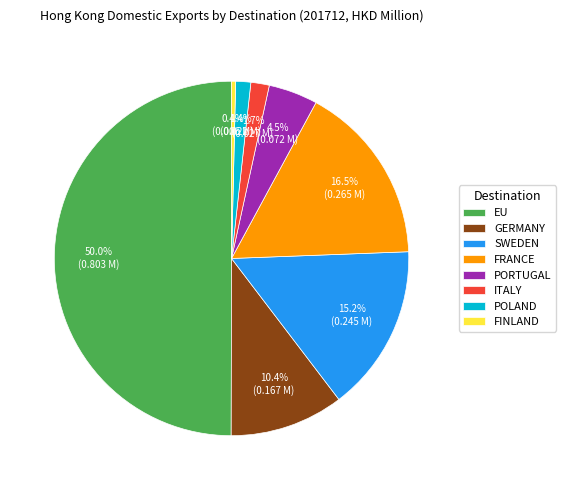

Is it true that POLAND is 1% of the pie?

True